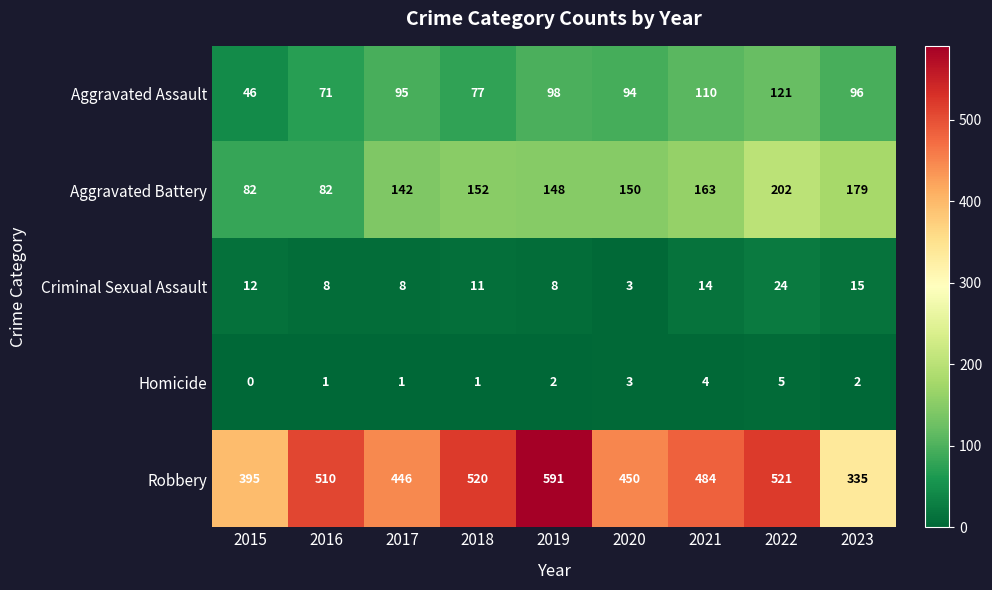

Rank the series by their maximum value, from highest to lowest.

Robbery, Aggravated Battery, Aggravated Assault, Criminal Sexual Assault, Homicide